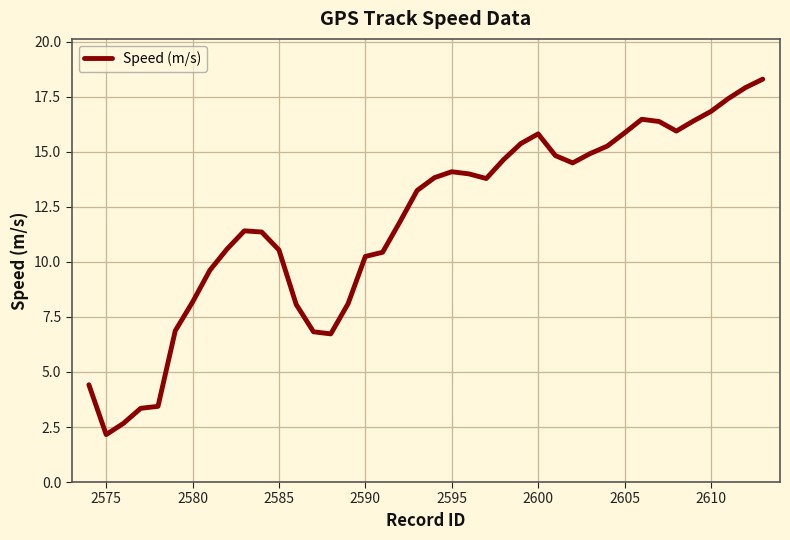

What is the difference between the maximum and minimum values?

16.1